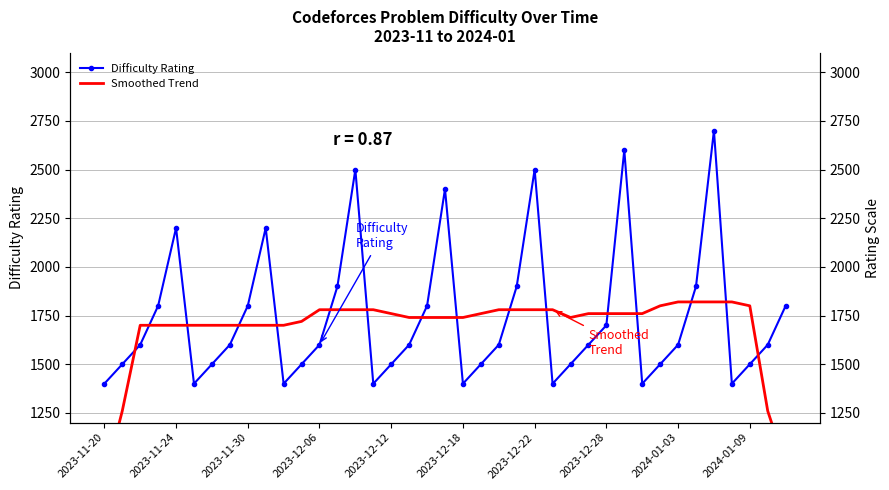

The Smoothed Trend series shows 1720 at 11. True or false?

True